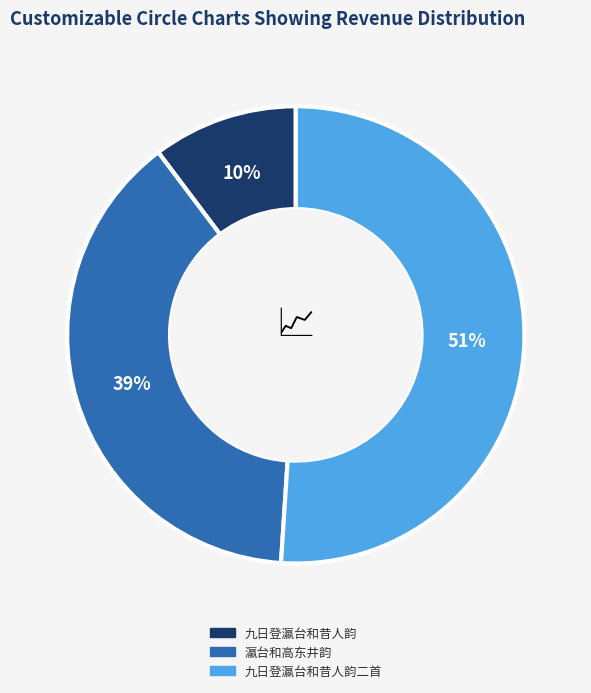

To the nearest percent, what is the difference between the largest and smallest slice percentages?

41%